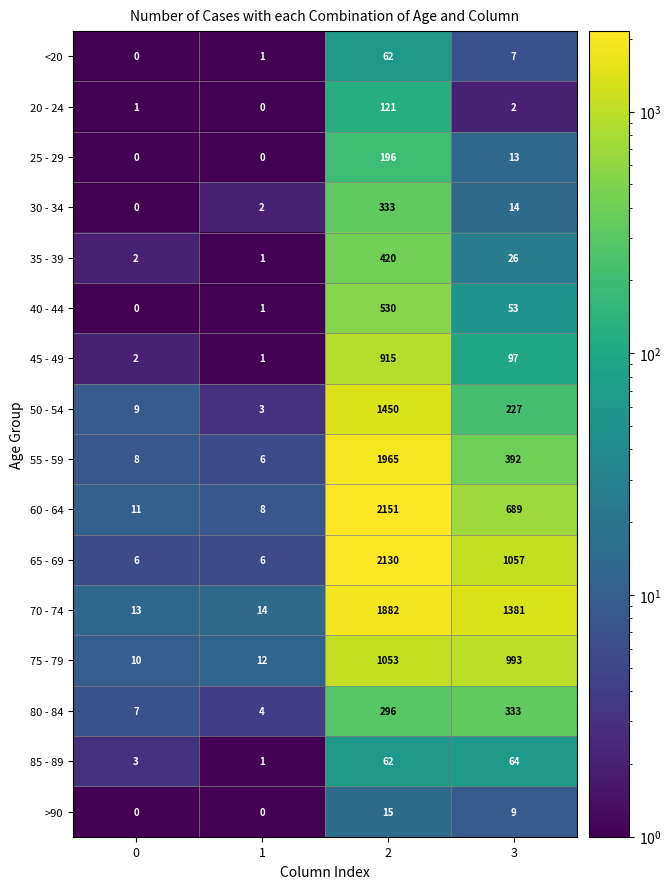

List the labels in order of 50 - 54 value, smallest first.

1, 0, 3, 2